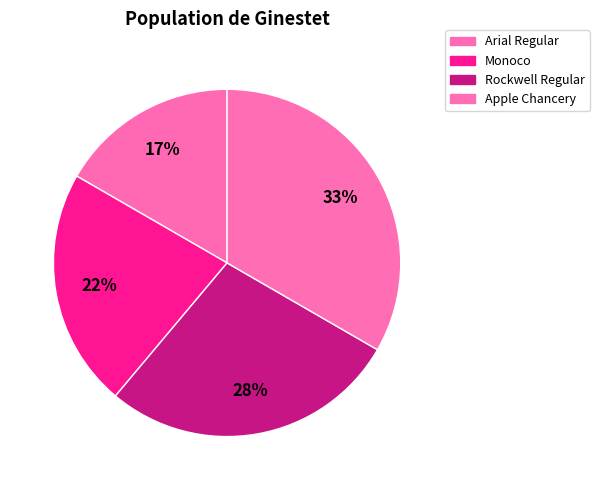

To the nearest percent, what is the difference between the Arial Regular and Rockwell Regular slice percentages?

11%